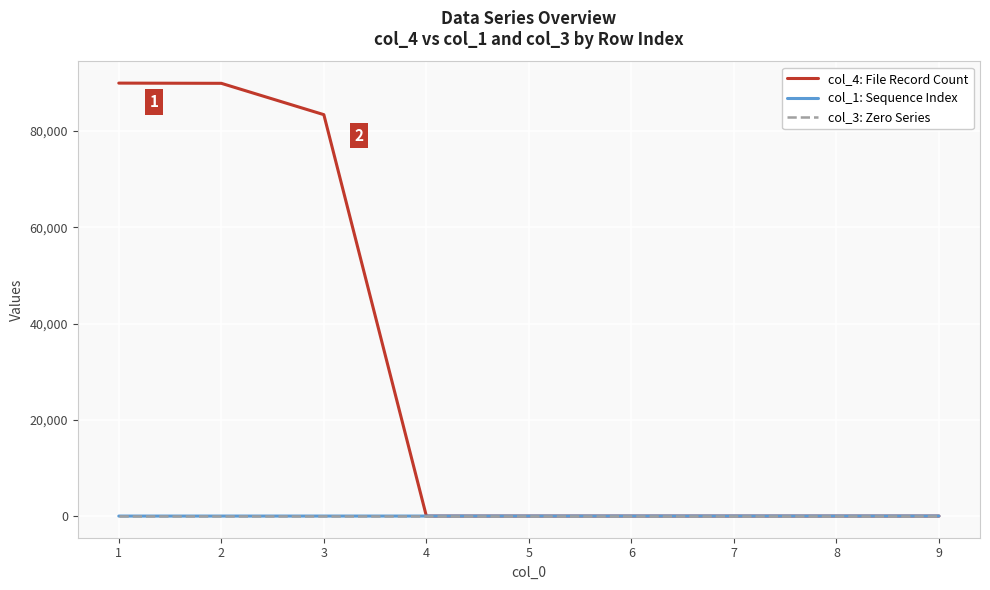

How many times do col_4: File Record Count and col_1: Sequence Index cross each other?

1